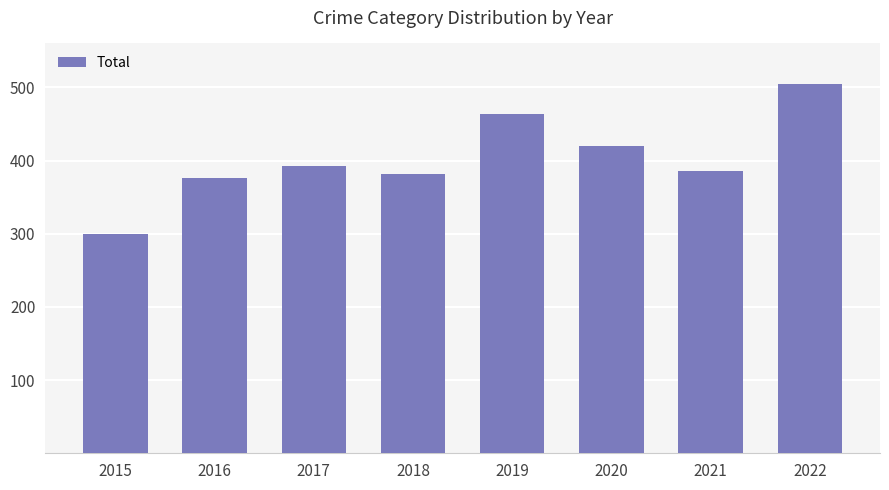

Which label corresponds to the smallest value in the chart?

2015